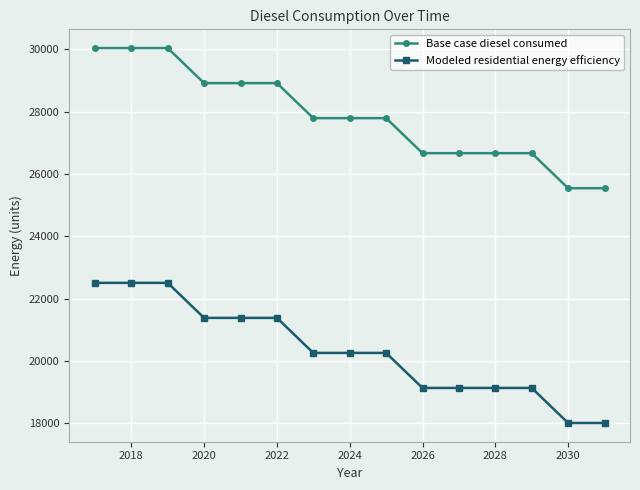

True or false: Base case diesel consumed and Modeled residential energy efficiency intersect in this chart.

False